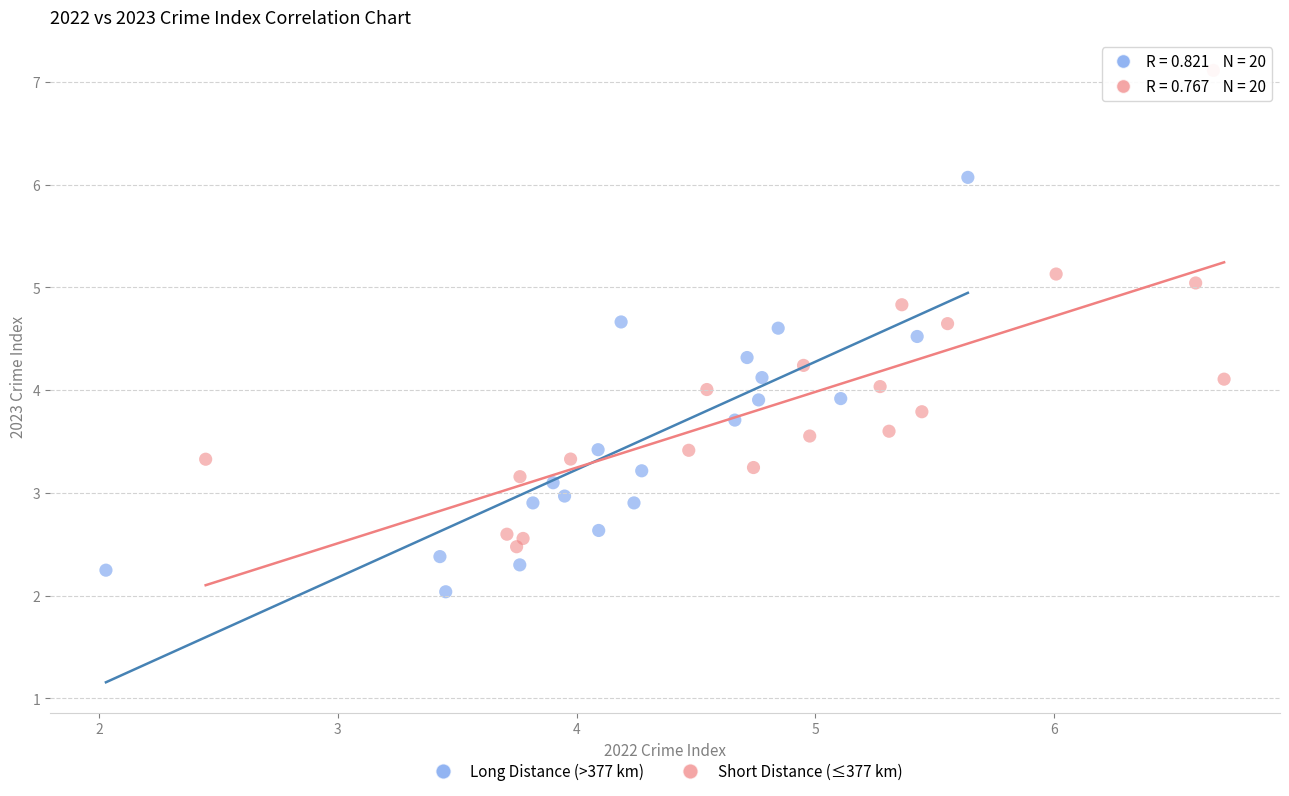

What are all the series names shown in the legend?

Long Distance (>377 km), Short Distance (≤377 km)